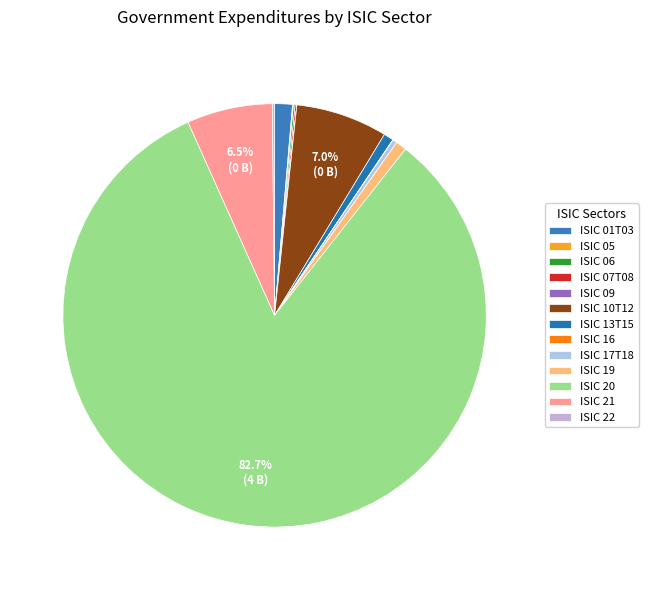

Which slice is the largest?

ISIC 20